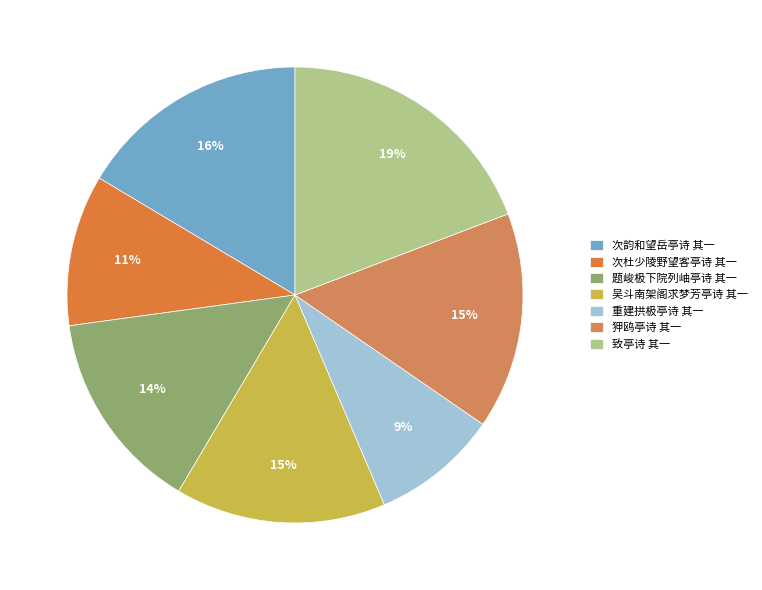

Rank the categories by value from highest to lowest.

致亭诗 其一, 次韵和望岳亭诗 其一, 狎鸥亭诗 其一, 吴斗南架阁求梦芳亭诗 其一, 题峻极下院列岫亭诗 其一, 次杜少陵野望客亭诗 其一, 重建拱极亭诗 其一